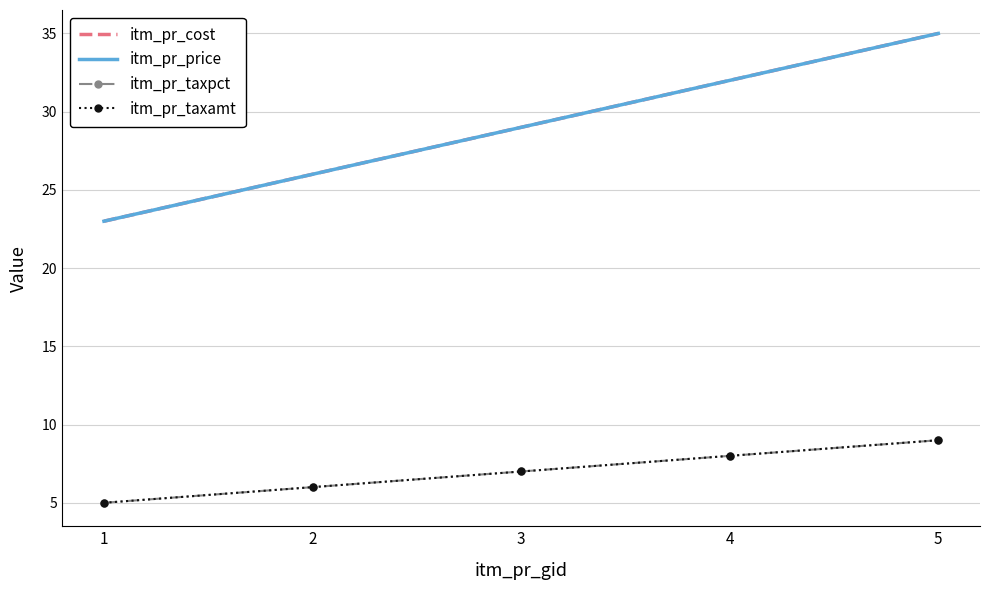

Is it true that itm_pr_price equals 13 at 1?

False